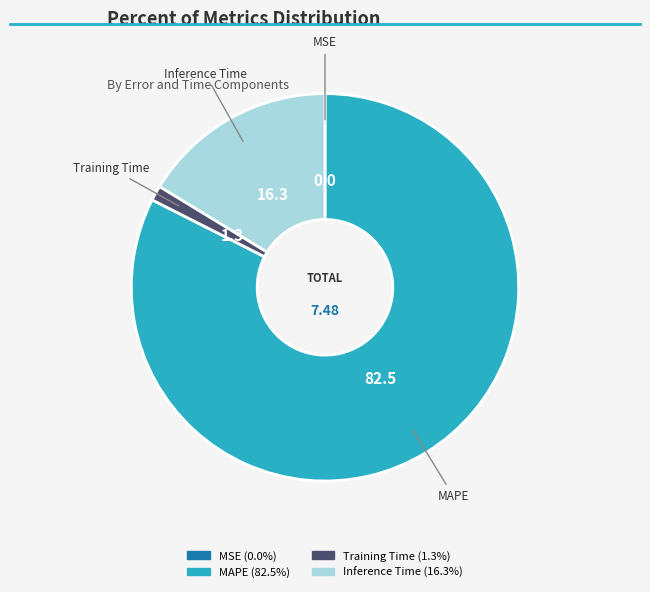

Between MAPE and Training Time, which is larger?

MAPE